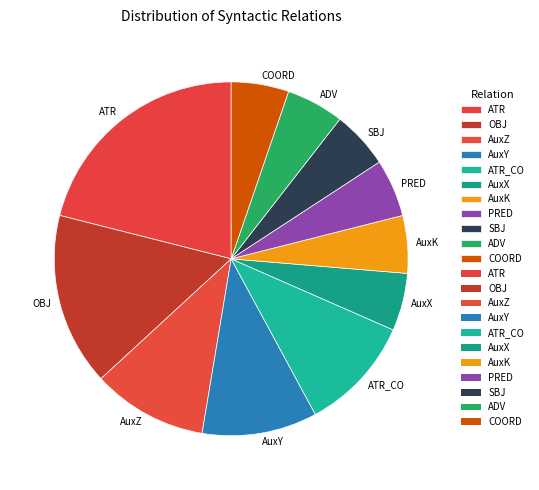

Does any single category account for the majority?

No